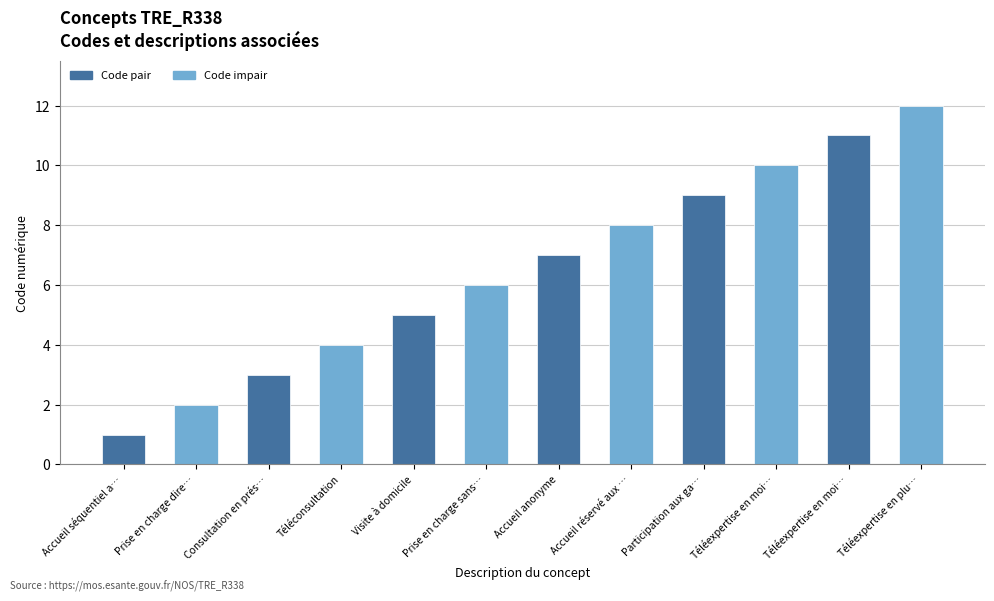

What is the label of the 8th bar from the right?

Visite à domicile